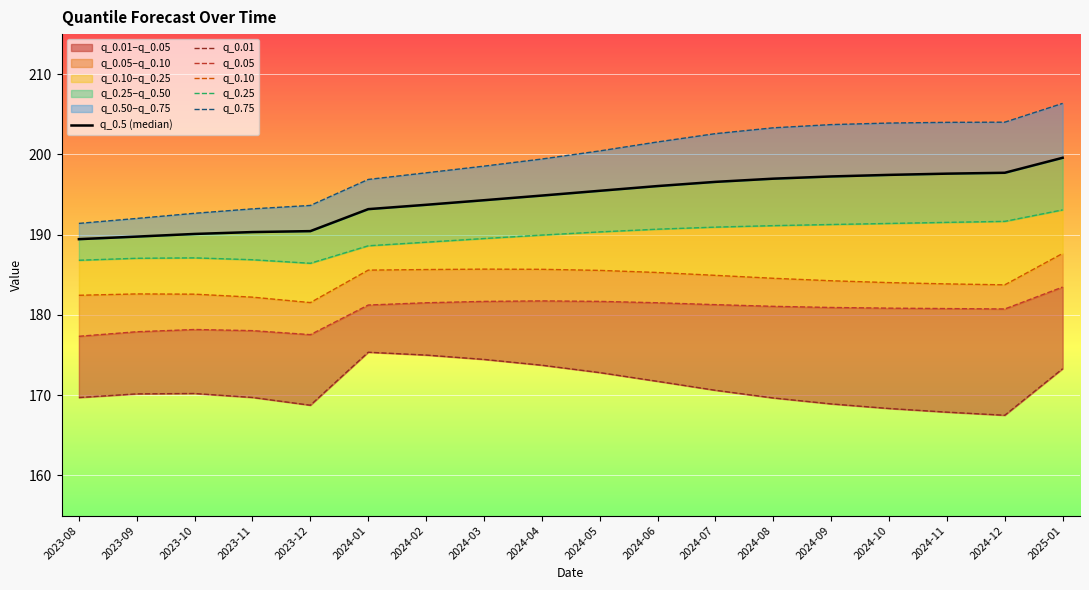

True or false: q_0.5 (median) and q_0.10 intersect in this chart.

False